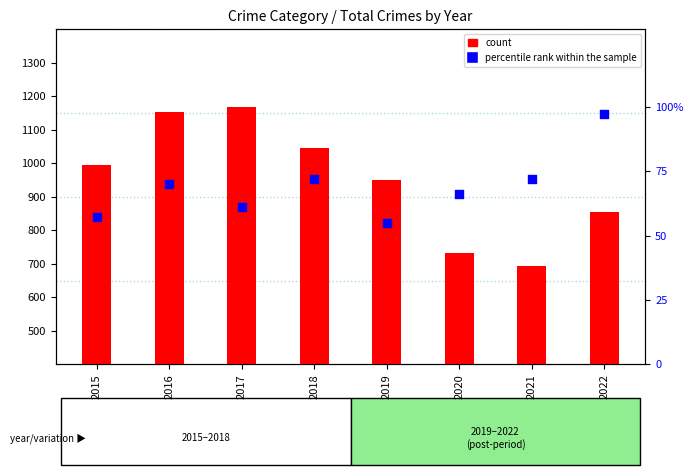

Is the value of count at 2015 greater than the value of percentile rank within the sample at 2021?

Yes